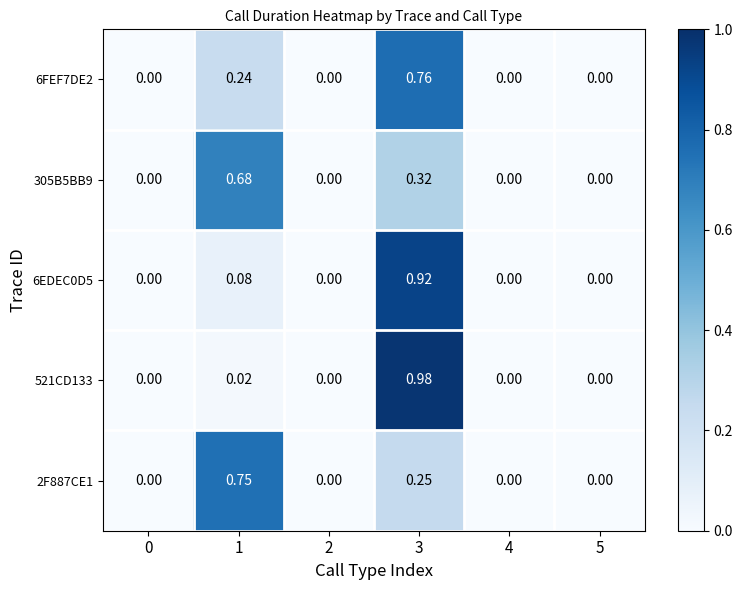

Is the value of 2F887CE1 at 0 greater than the value of 6FEF7DE2 at 3?

No